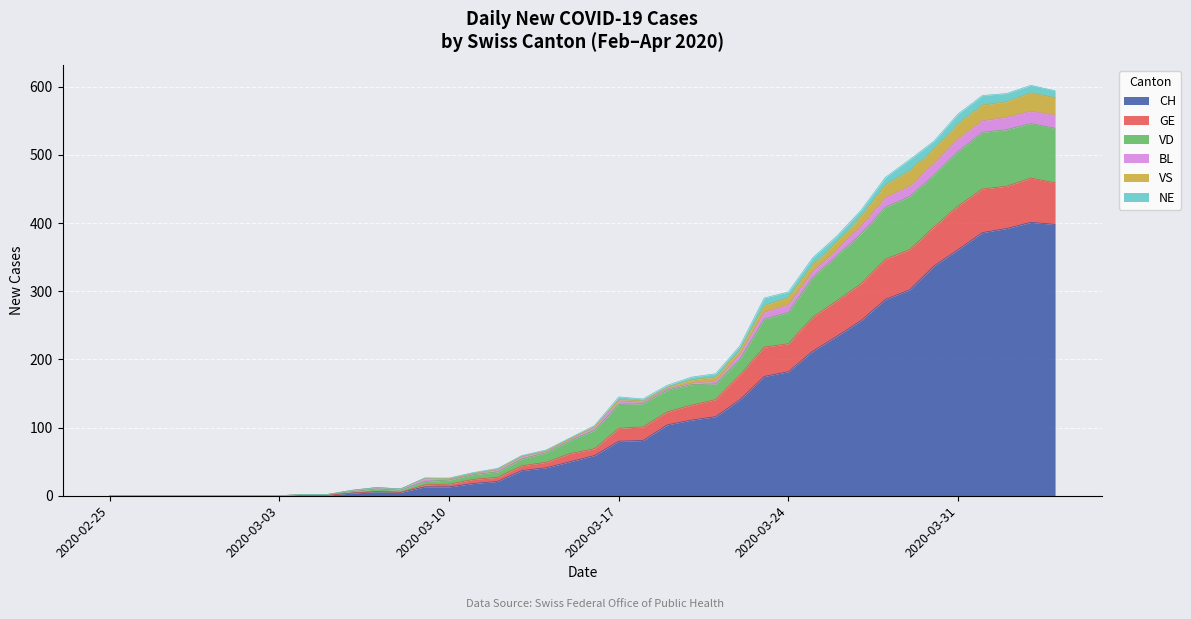

Where does the VD series first go above 100?

2020-03-17